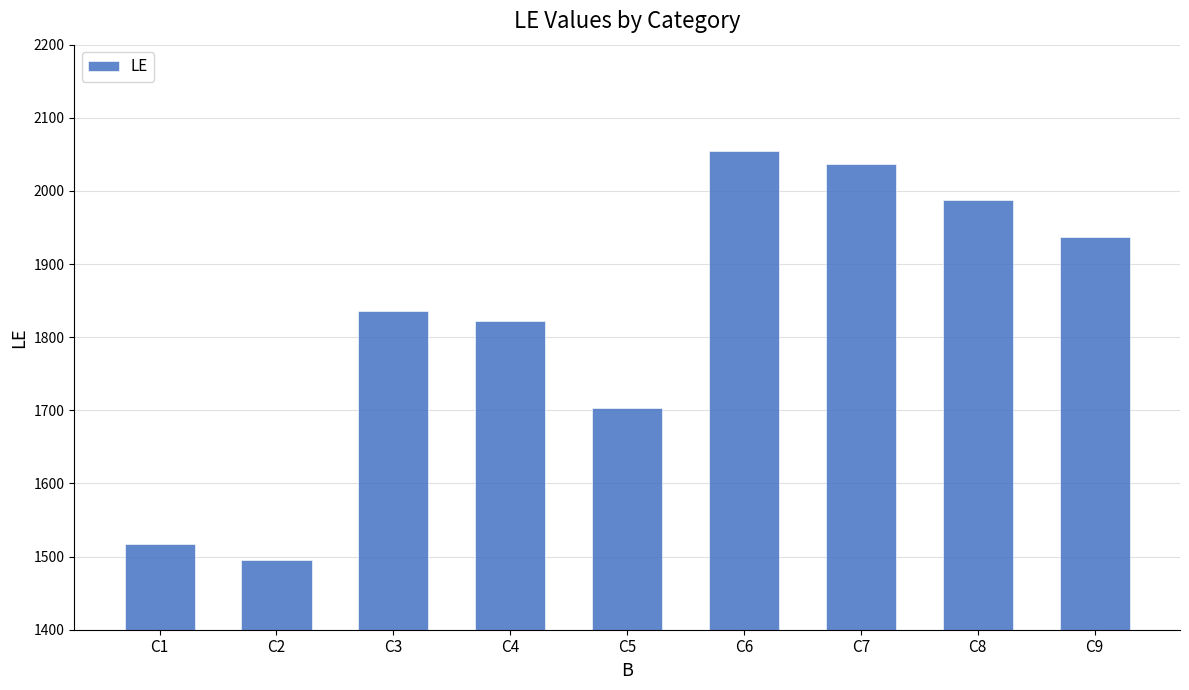

Rank the categories by value from highest to lowest.

C6, C7, C8, C9, C3, C4, C5, C1, C2